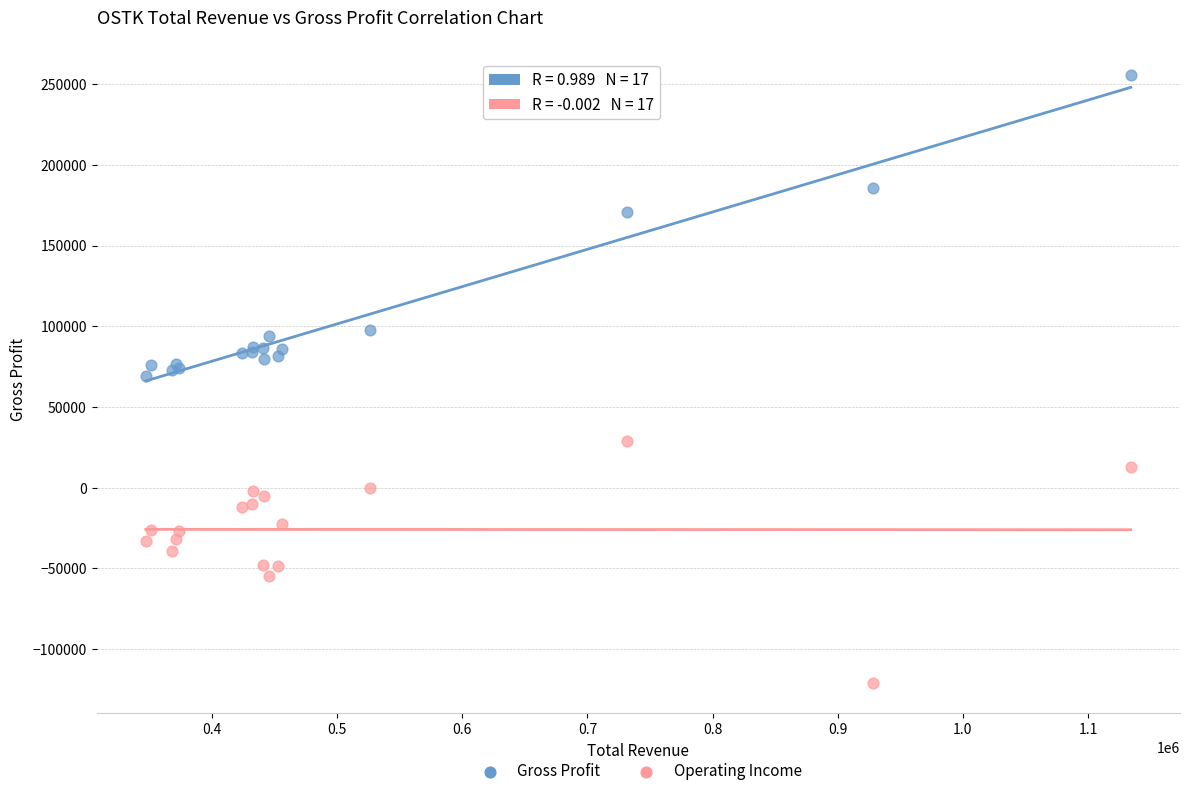

What is the X range (max minus min) for the scatter plot?

787000